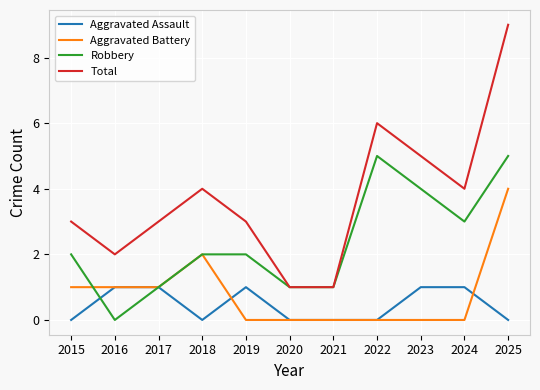

Is it true that Aggravated Battery equals 0 at 2022?

True